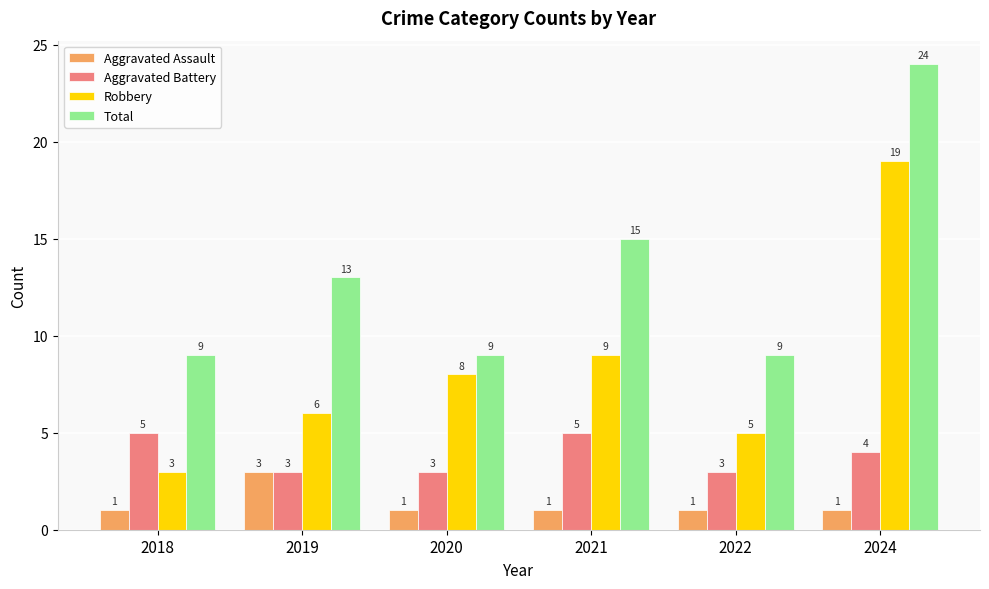

What value does the Total series have at 2022, to the nearest 5?

10